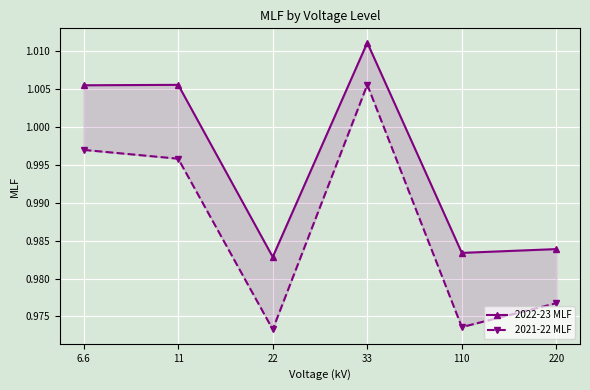

Rank the series at 220 from lowest to highest value.

2021-22 MLF, 2022-23 MLF